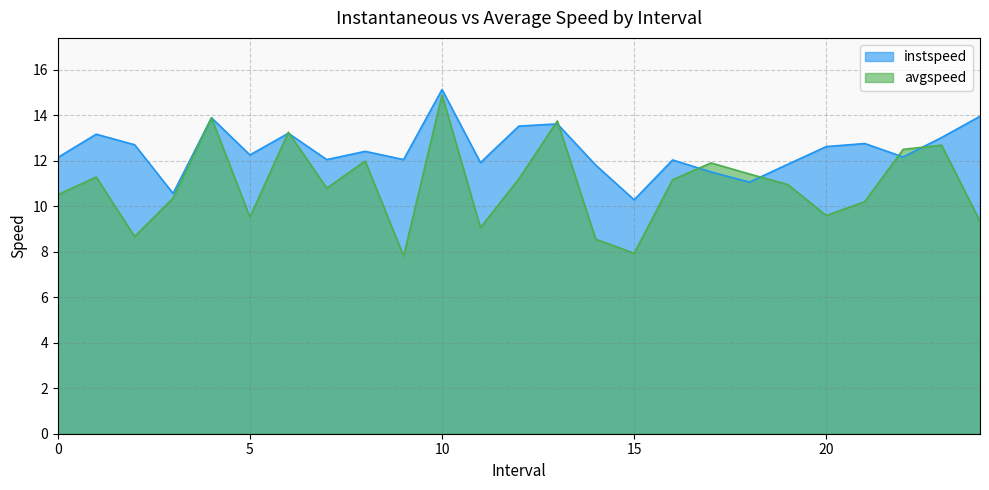

Which series has the widest spread of values?

avgspeed